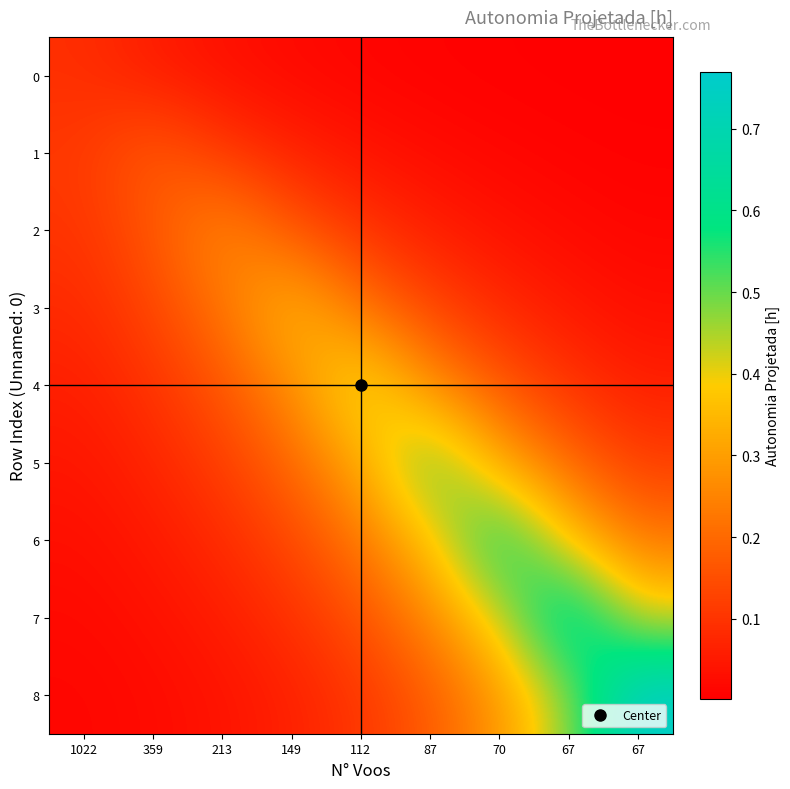

Which has a higher value, 67 or 70?

70